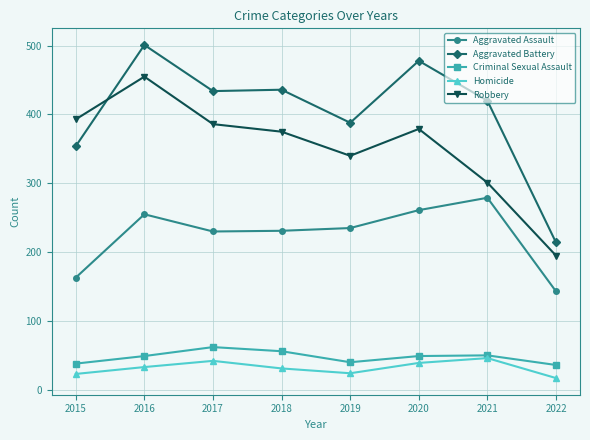

Rank the series at 2019 from lowest to highest value.

Homicide, Criminal Sexual Assault, Aggravated Assault, Robbery, Aggravated Battery